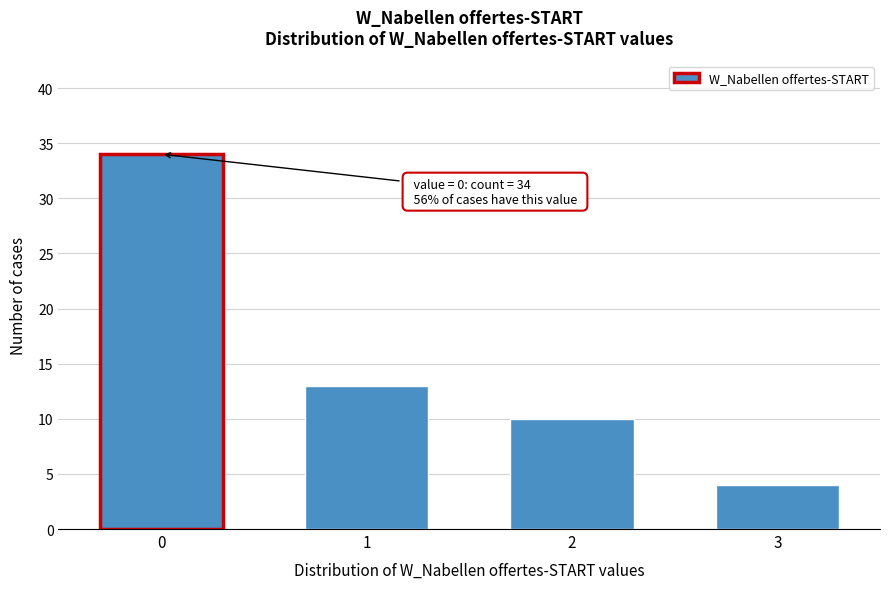

Reading left to right, what are all the values shown in this chart?

34	13	10	4